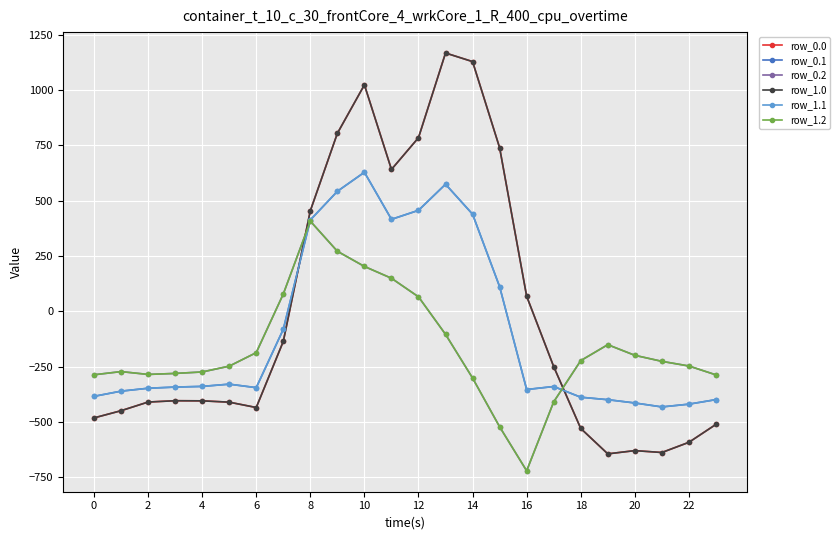

How many intersections are there between row_0.2 and row_1.0?

2